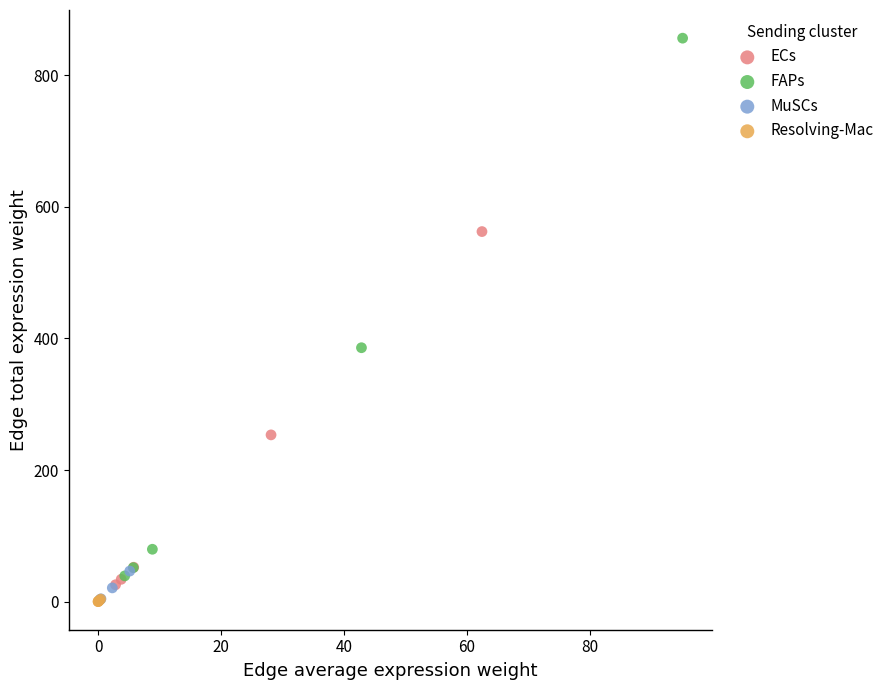

Which series reaches the maximum Y coordinate?

FAPs